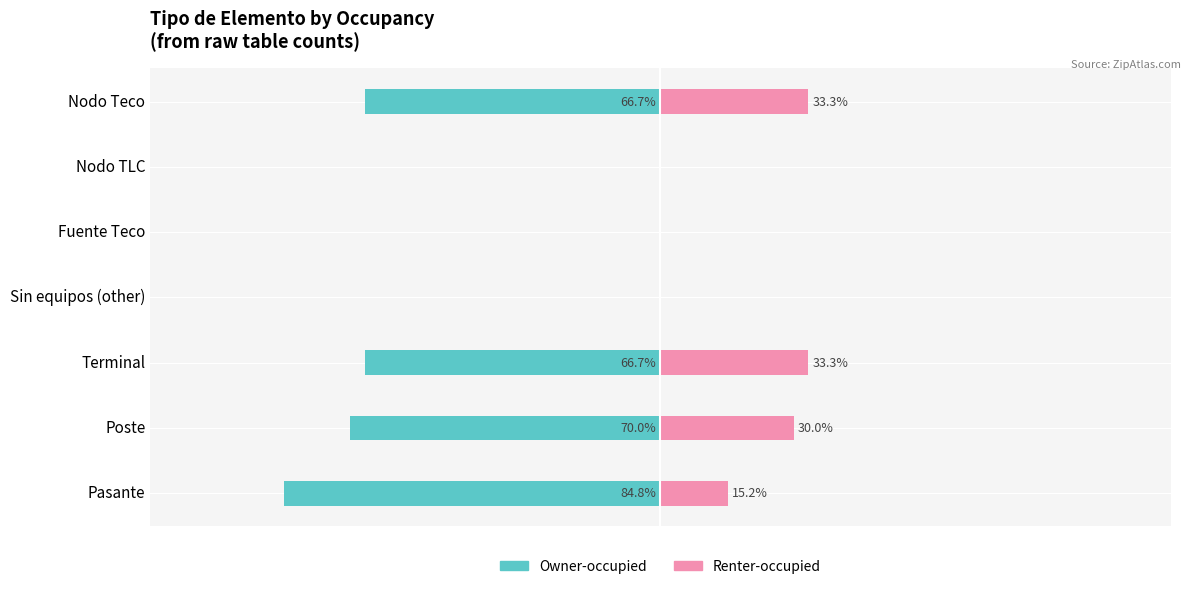

True or false: Renter-occupied has a value of 15.2 at Pasante.

True